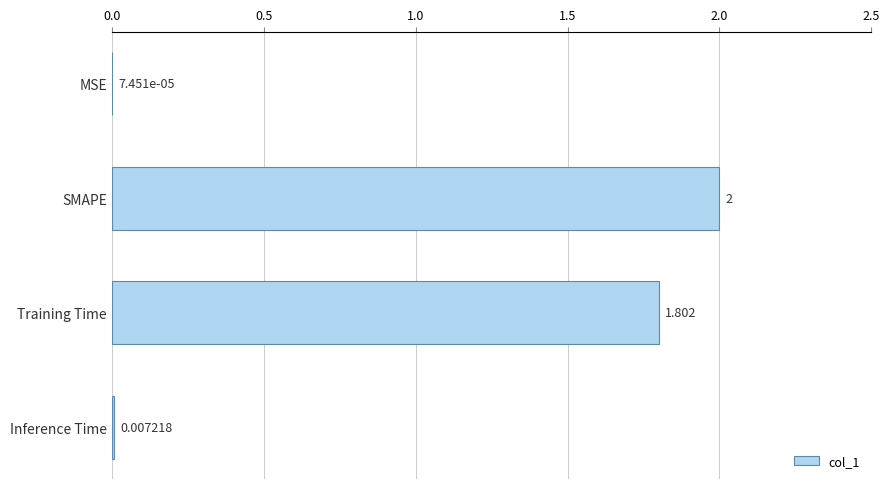

At which category does the chart reach its peak across all series?

SMAPE